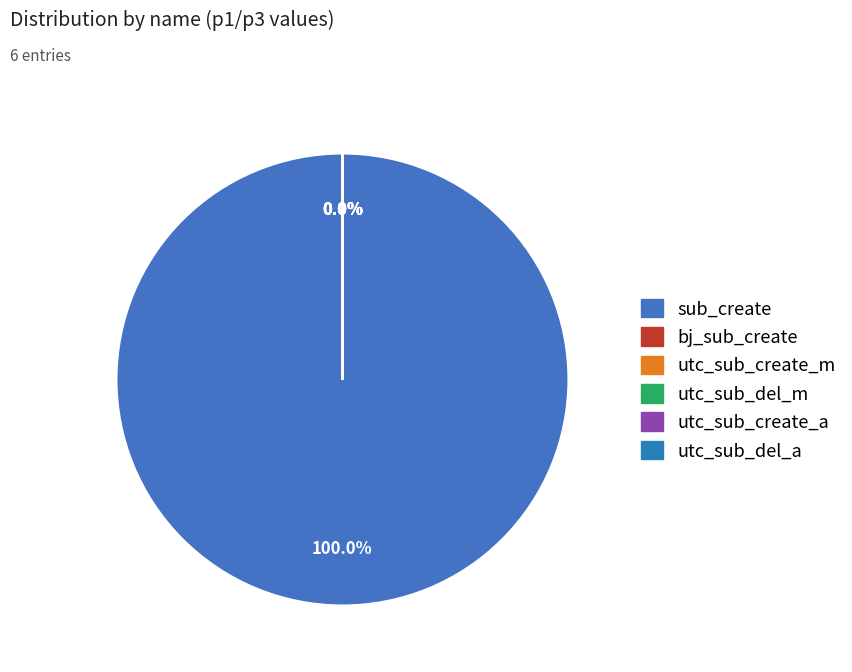

Does utc_sub_del_a account for over 50% of the chart?

No